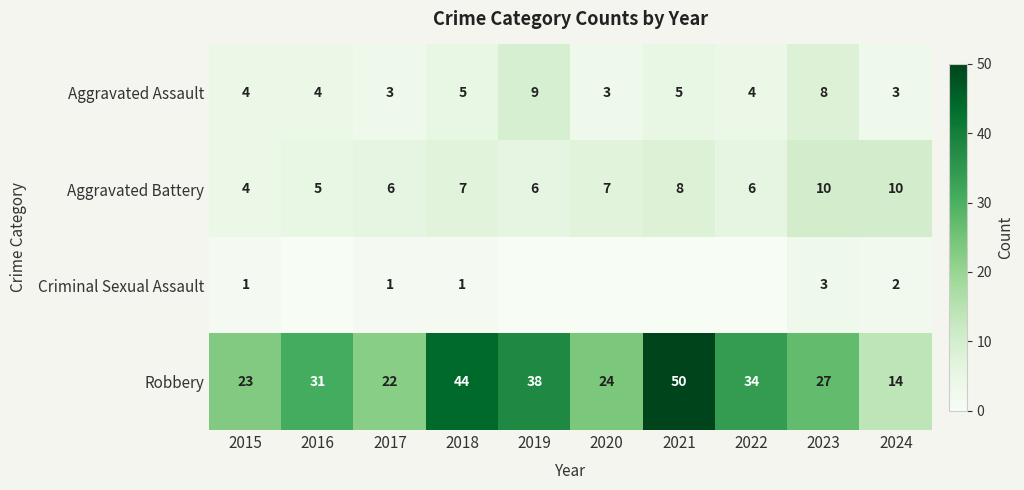

Is it true that Robbery equals 37 at 2015?

False